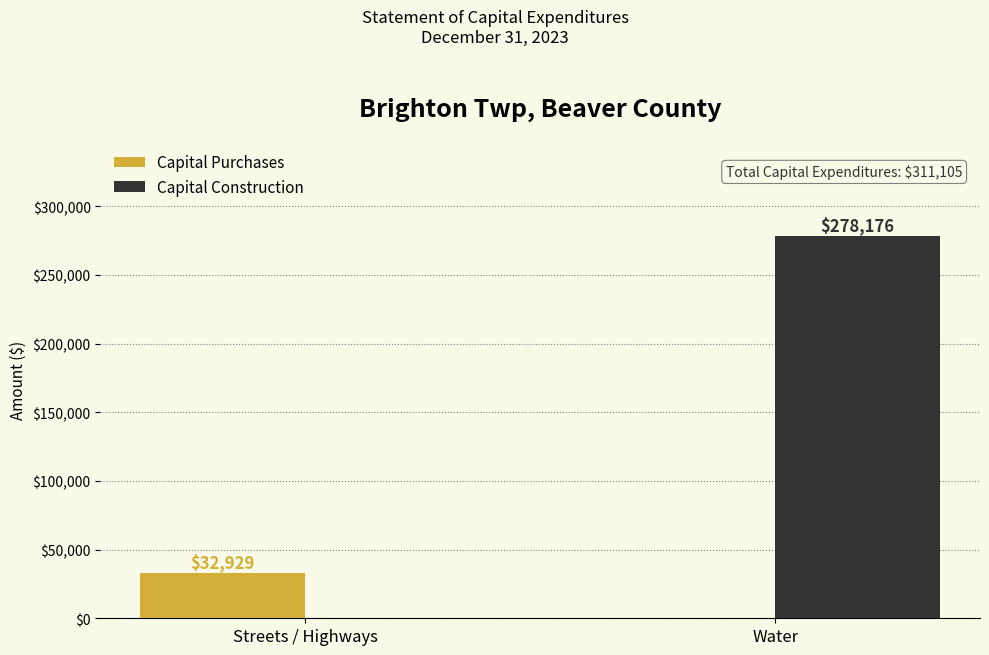

Is the value of Capital Construction at Water greater than the value of Capital Purchases at Streets / Highways?

Yes